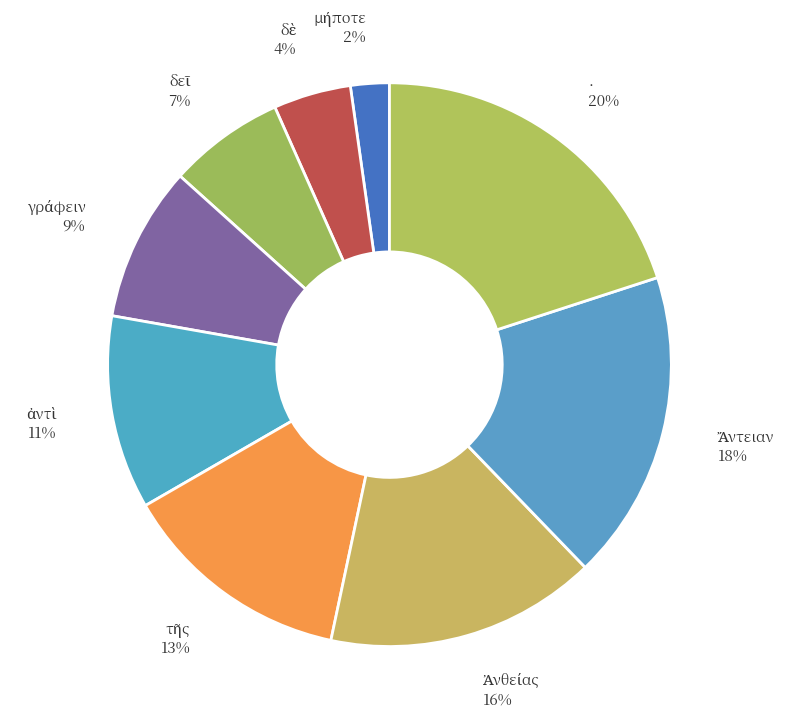

To the nearest percent, what portion does . represent?

20%